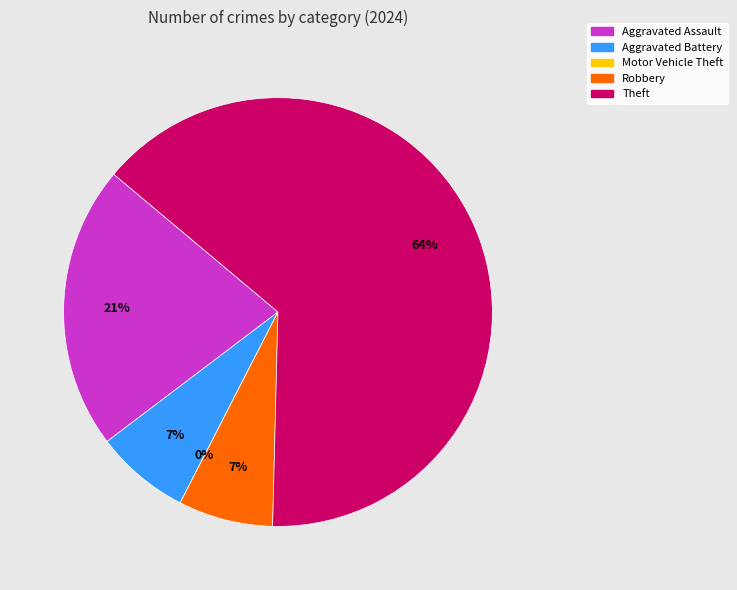

True or false: Motor Vehicle Theft accounts for 0% of the total.

True